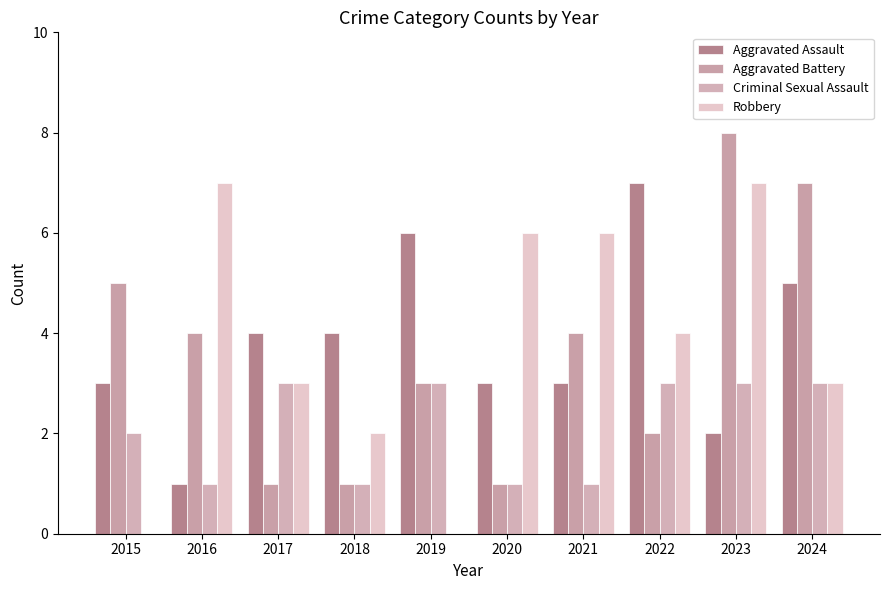

The Aggravated Assault series shows 1 at 2017. True or false?

False